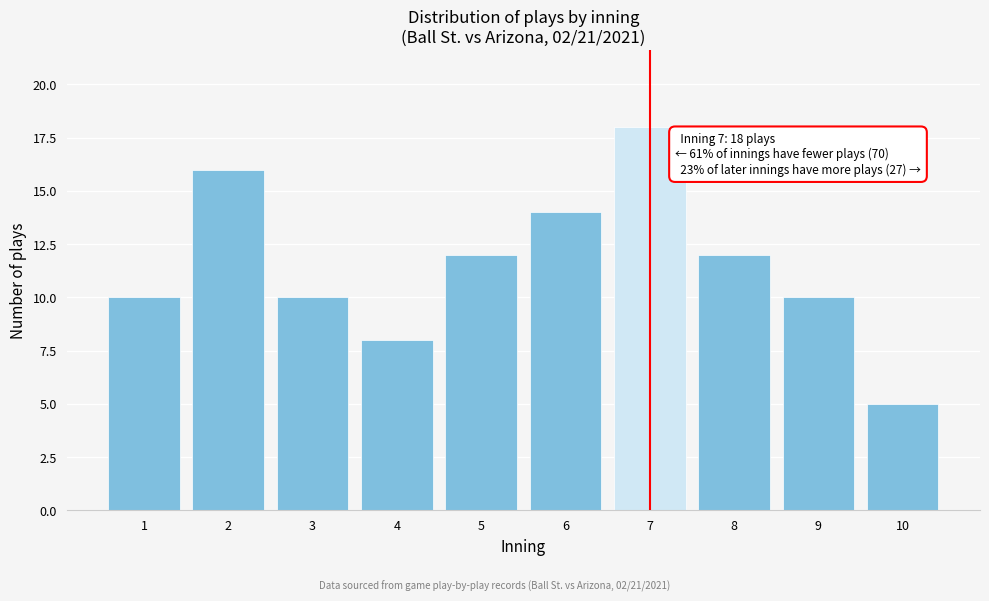

Reading right to left, transcribe all the data shown in this chart.

10=5	9=10	8=12	7=18	6=14	5=12	4=8	3=10	2=16	1=10